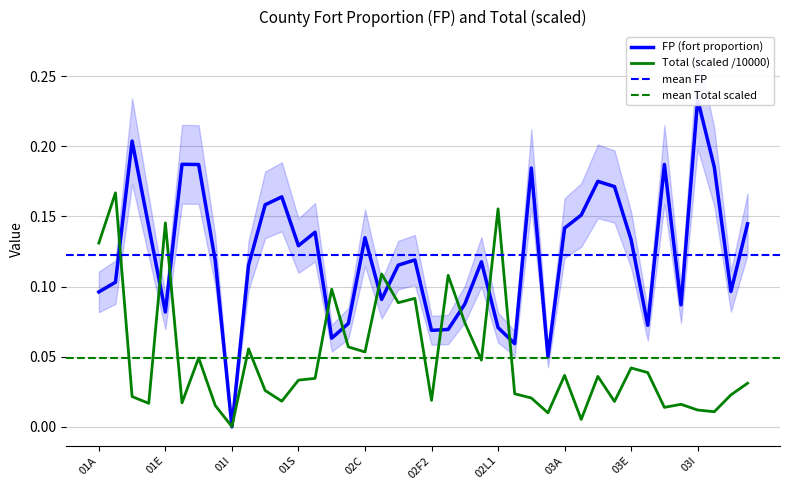

True or false: Total_scaled has a value of 0.3 at 01B.

False